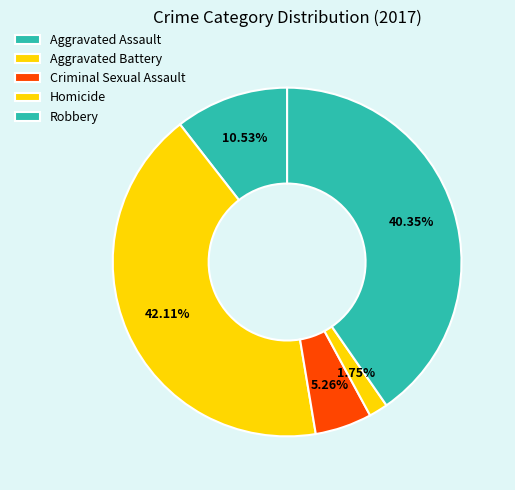

True or false: Criminal Sexual Assault accounts for 1% of the total.

False